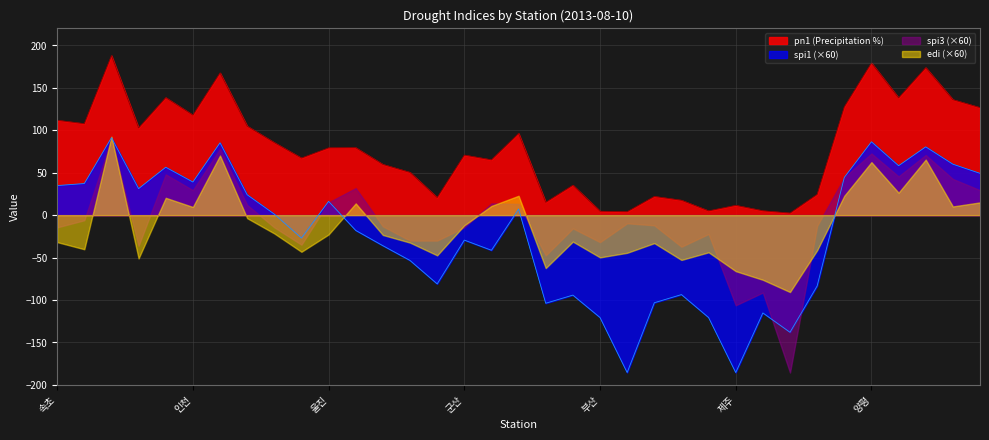

At how many categories does at least one series exceed -109?

35